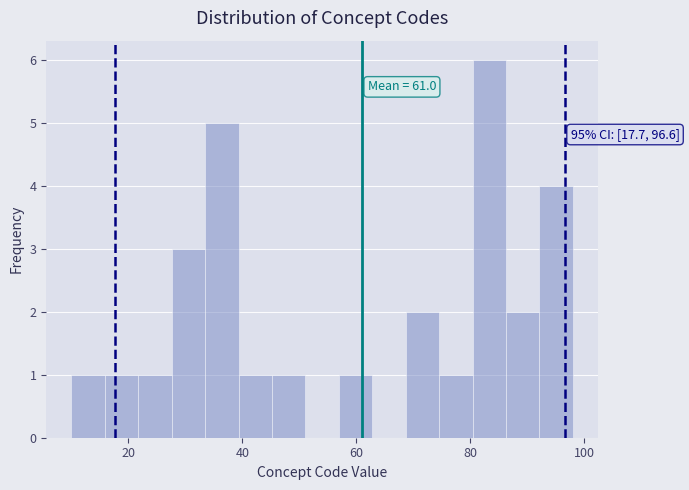

Around what value on the x-axis is the tallest bar? Give the approximate position of its centre, as read against the axis.

84